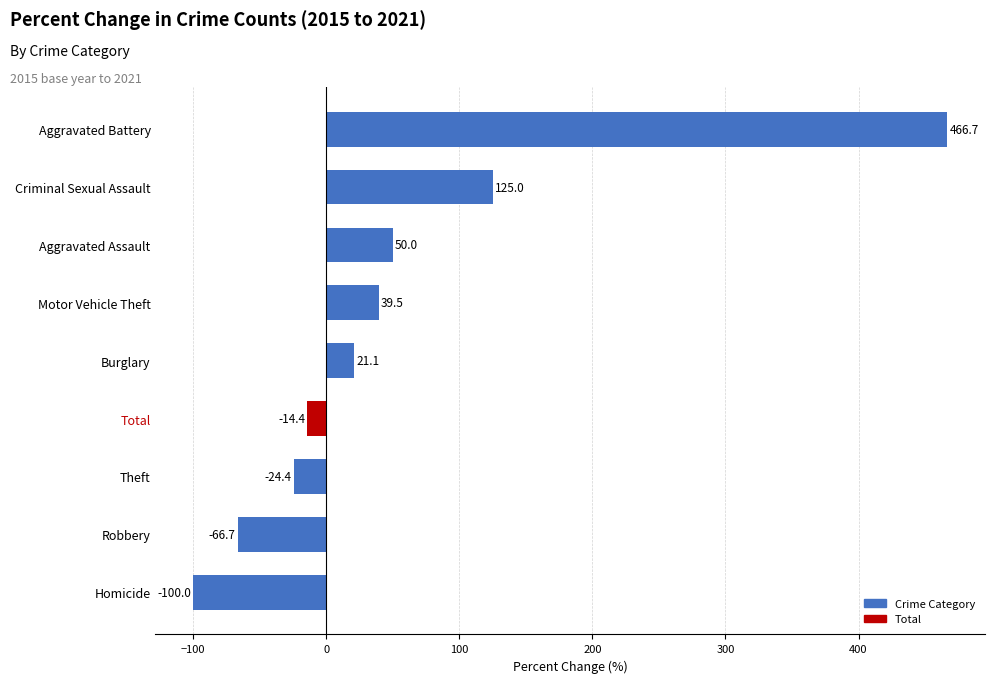

What is the difference between the maximum and minimum values?

566.7